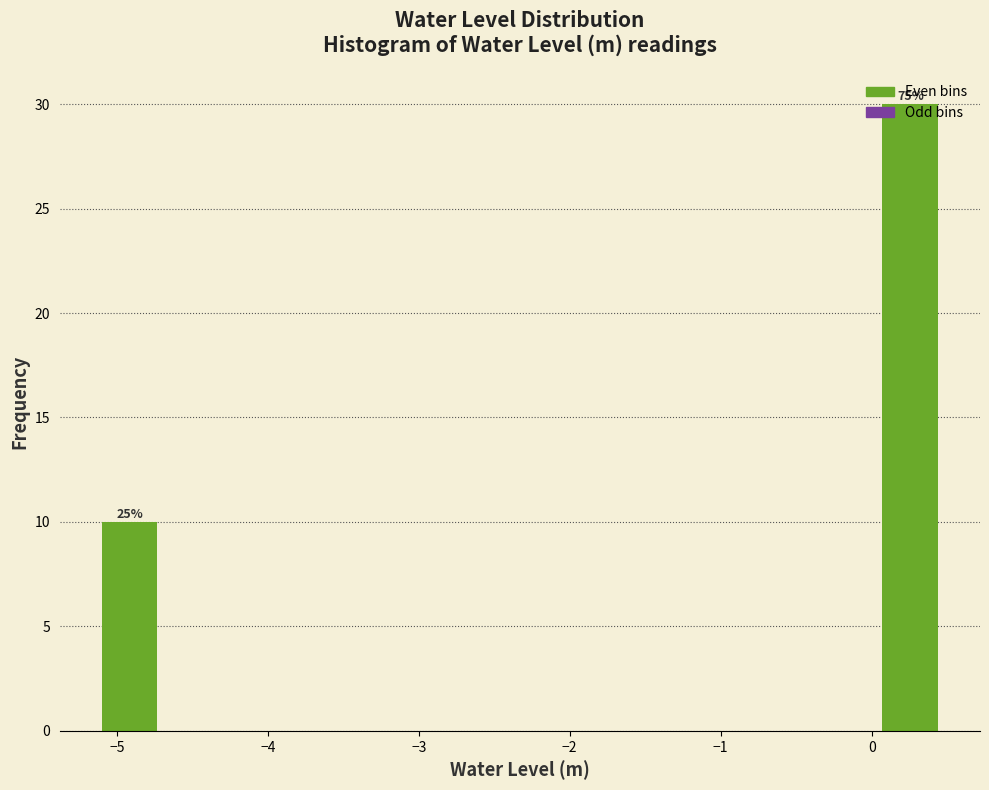

Read against the x-axis, roughly where is the centre of the tallest bar?

0.3